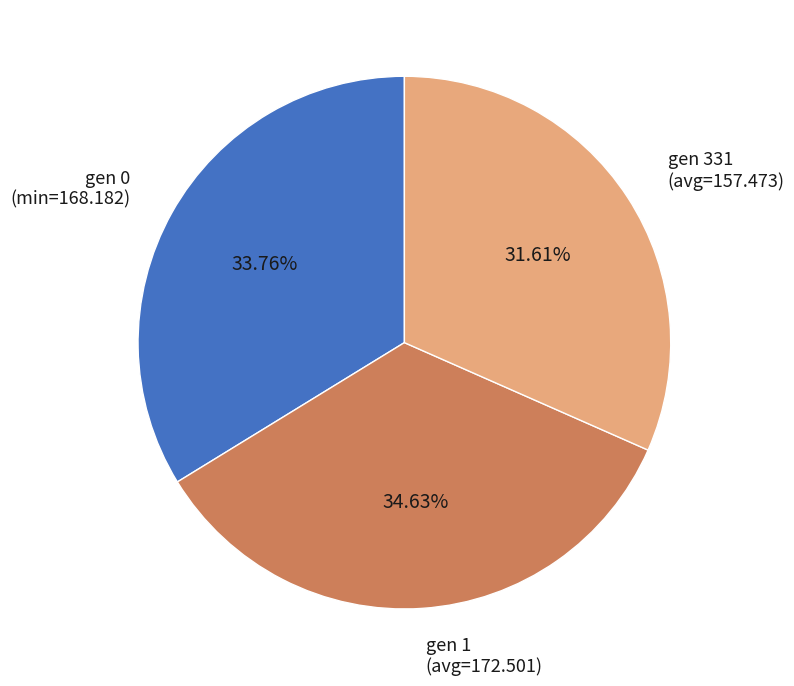

The gen 1 (avg=172.501) slice represents 49% of the pie. True or false?

False